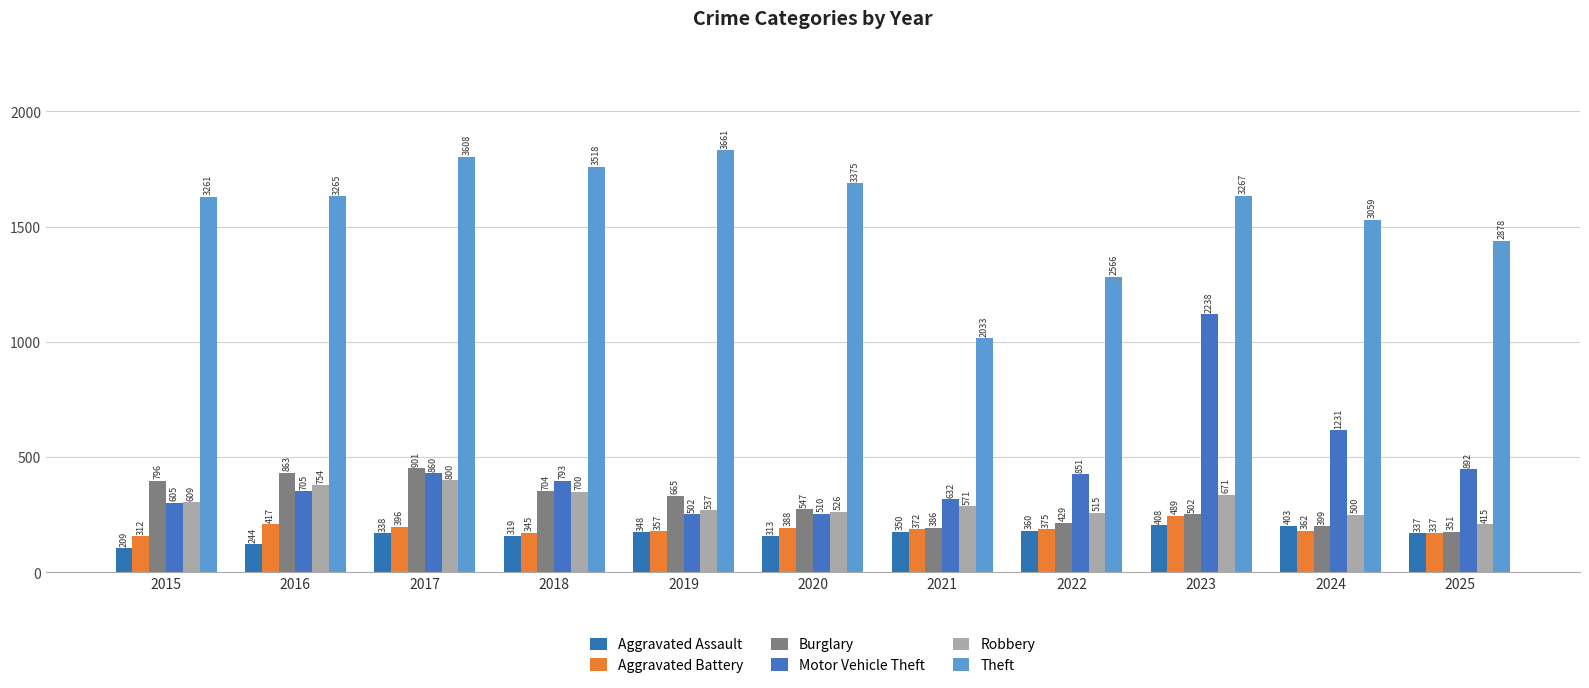

What is the minimum value shown in the chart?

209